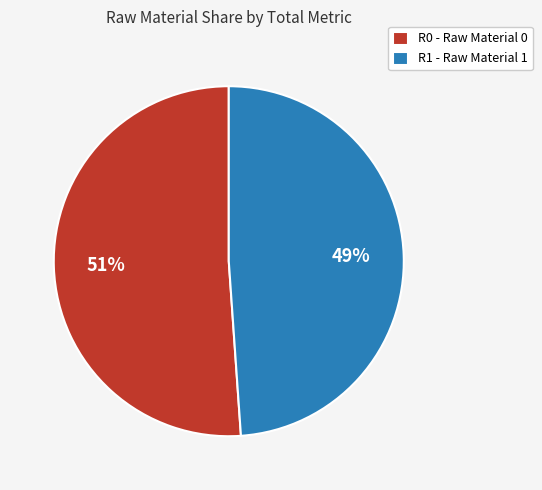

The R0 - Raw Material 0 slice represents 51% of the pie. True or false?

True